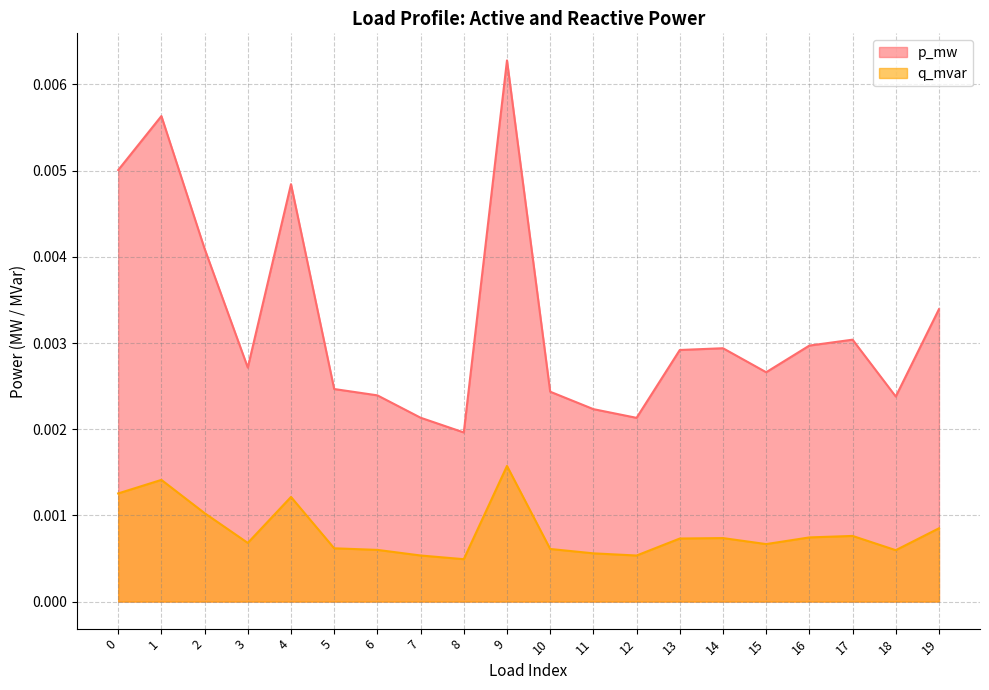

Does the chart display data point markers on the line(s)?

No